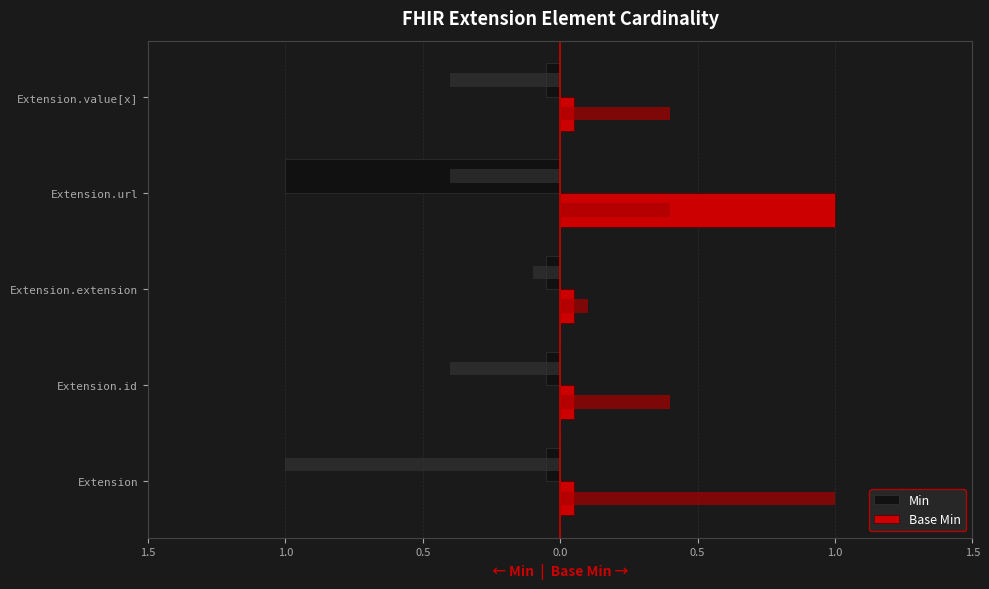

True or false: Base Min has a value of 0.0 at Extension.extension.

False